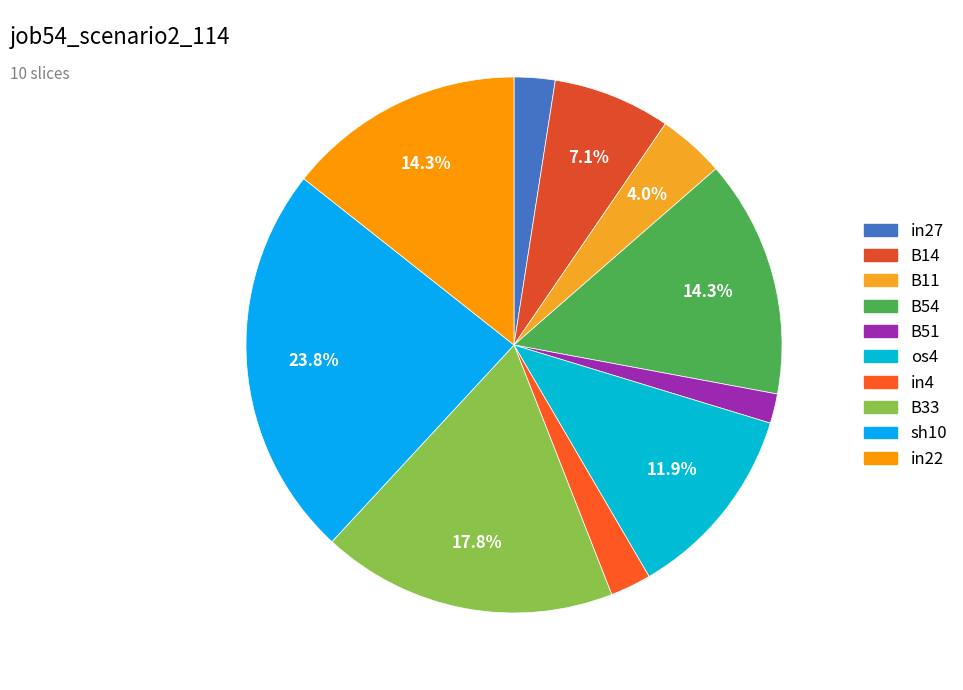

The in4 slice represents 2% of the pie. True or false?

True